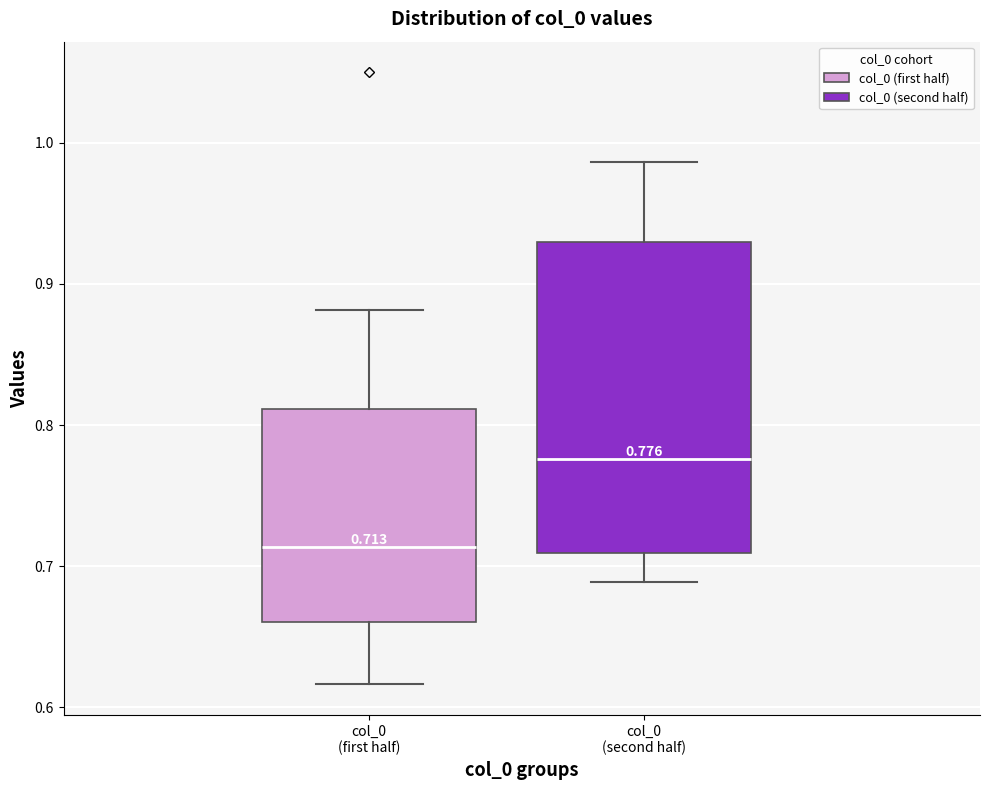

Comparing the boxes themselves (not the whiskers), which one is the tallest?

col_0 (second half)